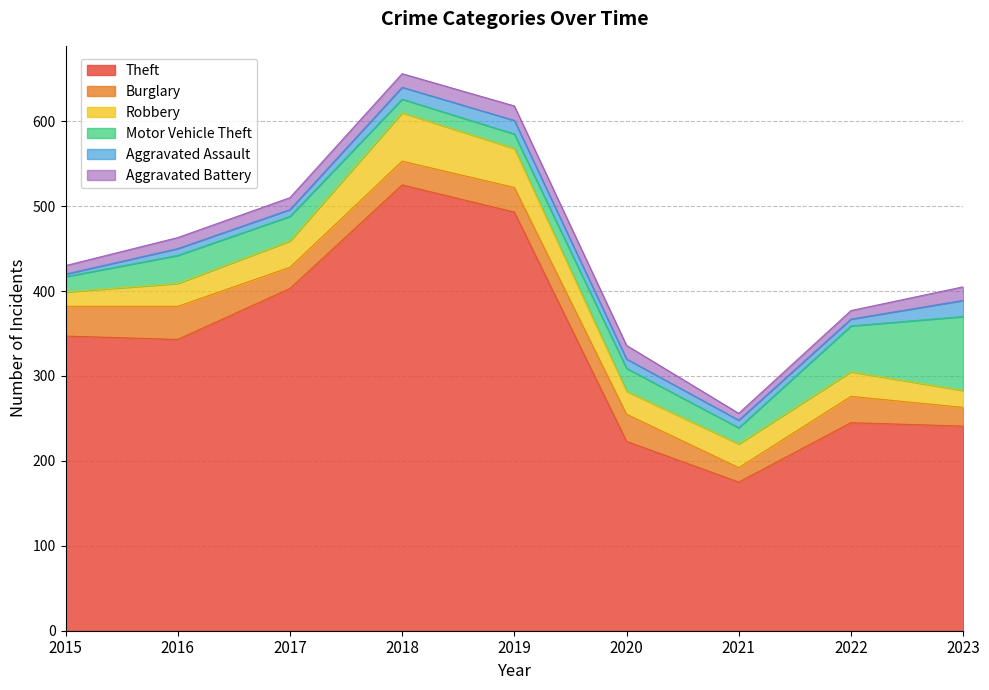

How many data points in Robbery are less than 28?

4